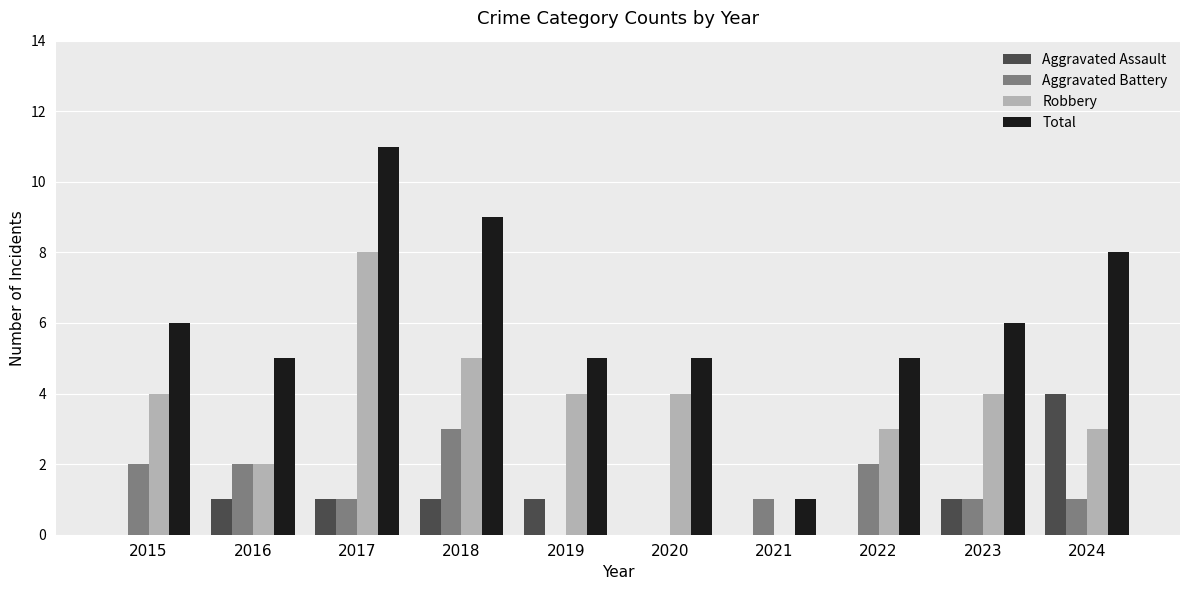

What is the sum of all Aggravated Assault values?

9